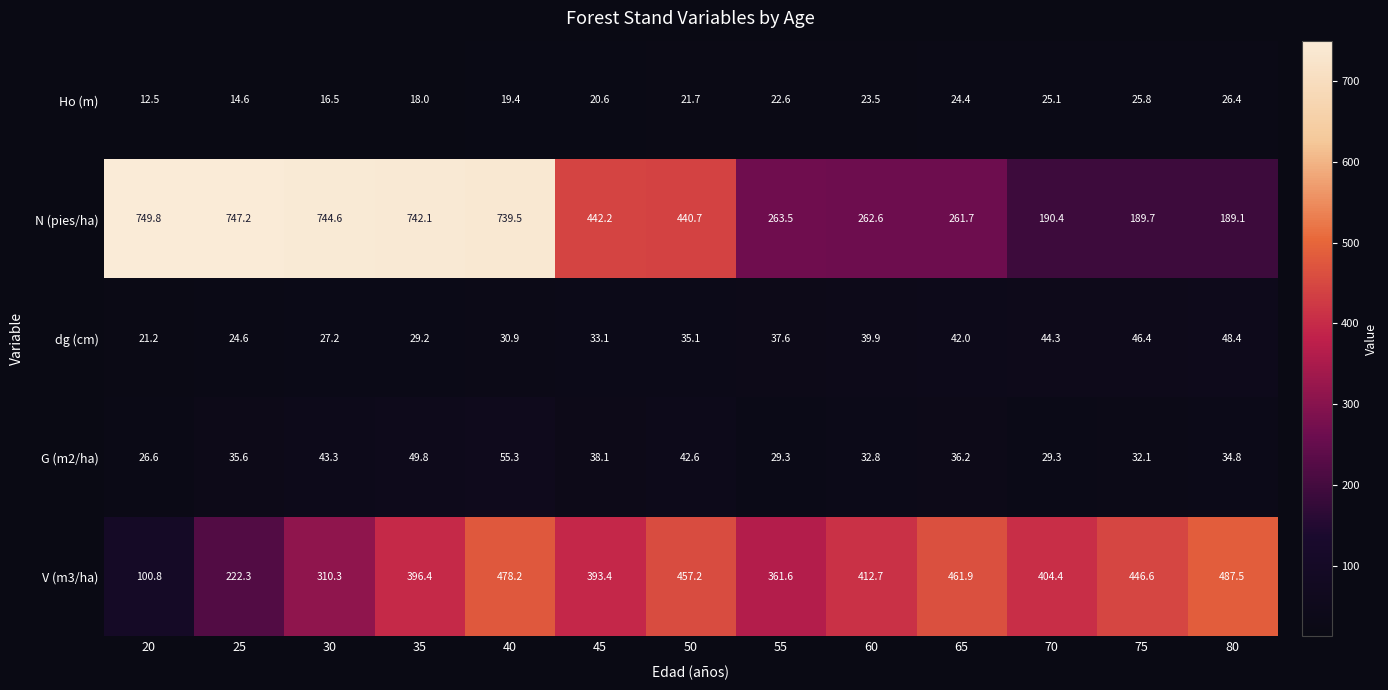

What is the difference between the G (m2/ha) values at 35 and 55?

20.5